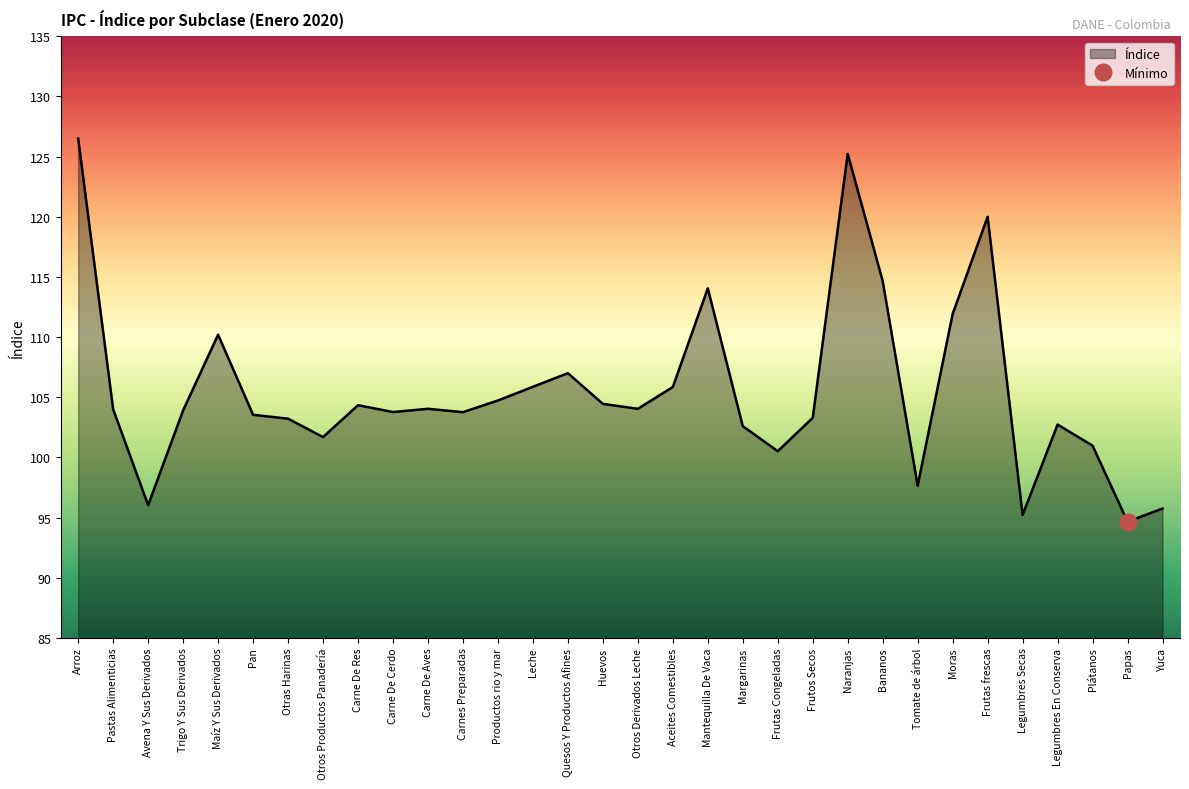

Which has a higher value, Legumbres En Conserva or Plátanos?

Legumbres En Conserva